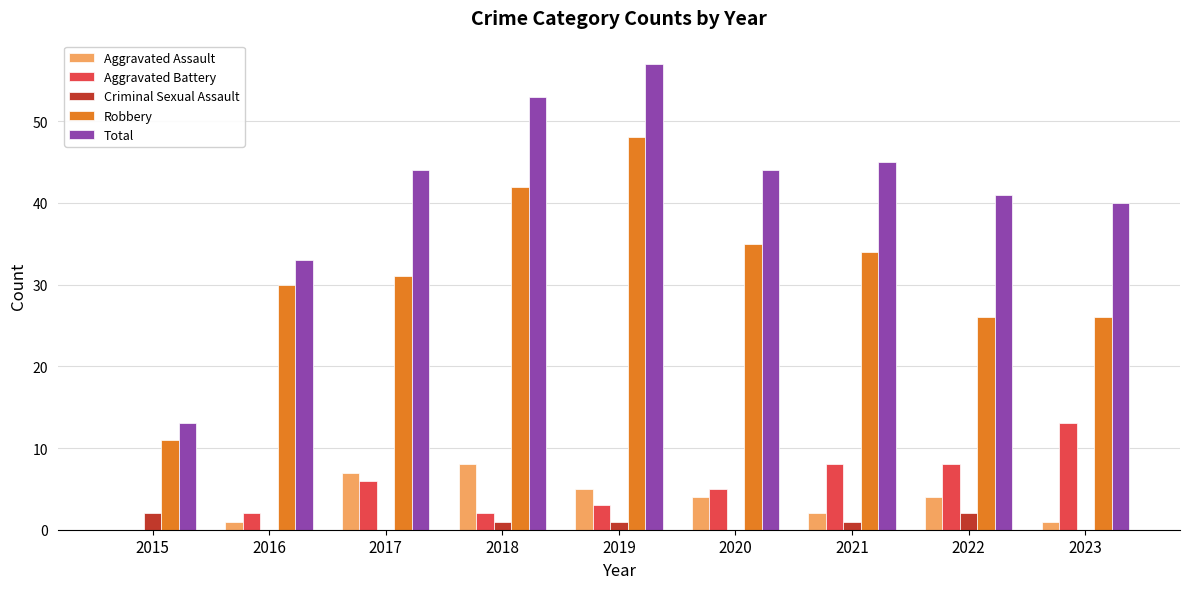

What are all the series names shown in the legend?

Aggravated Assault, Aggravated Battery, Criminal Sexual Assault, Robbery, Total